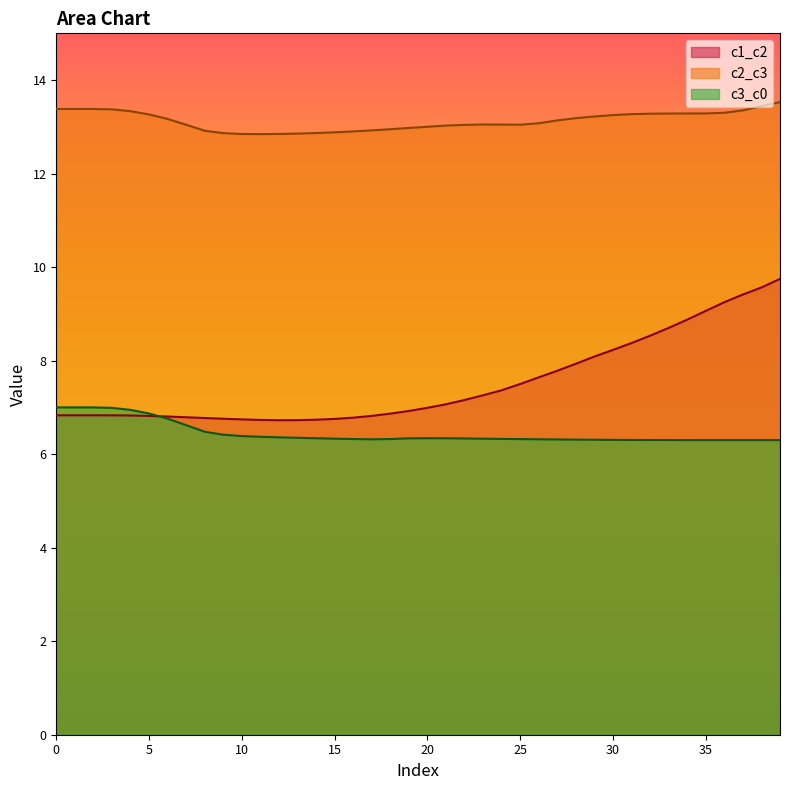

What is the difference between the highest and lowest values at 32?

7.0